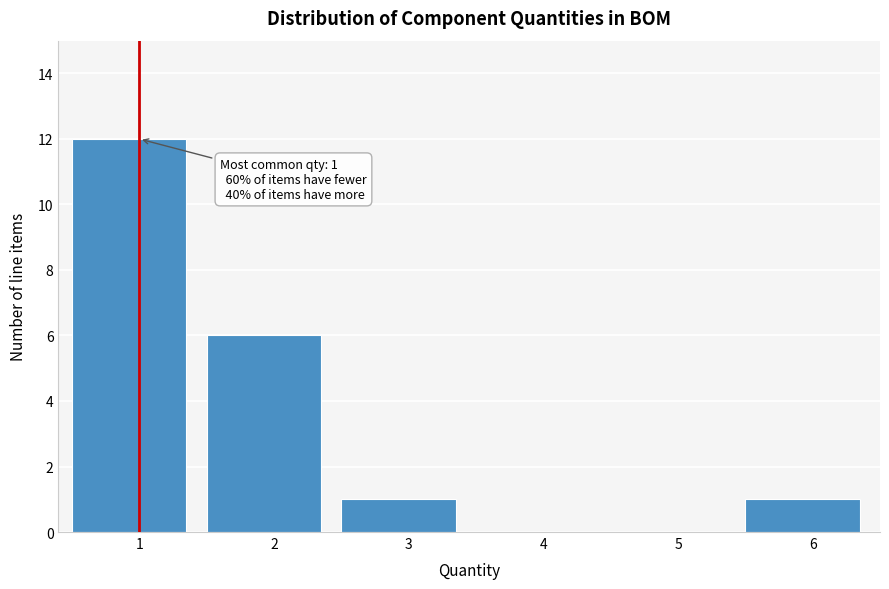

Reading left to right, extract all data points from this chart.

1=12	2=6	3=1	4=0	5=0	6=1